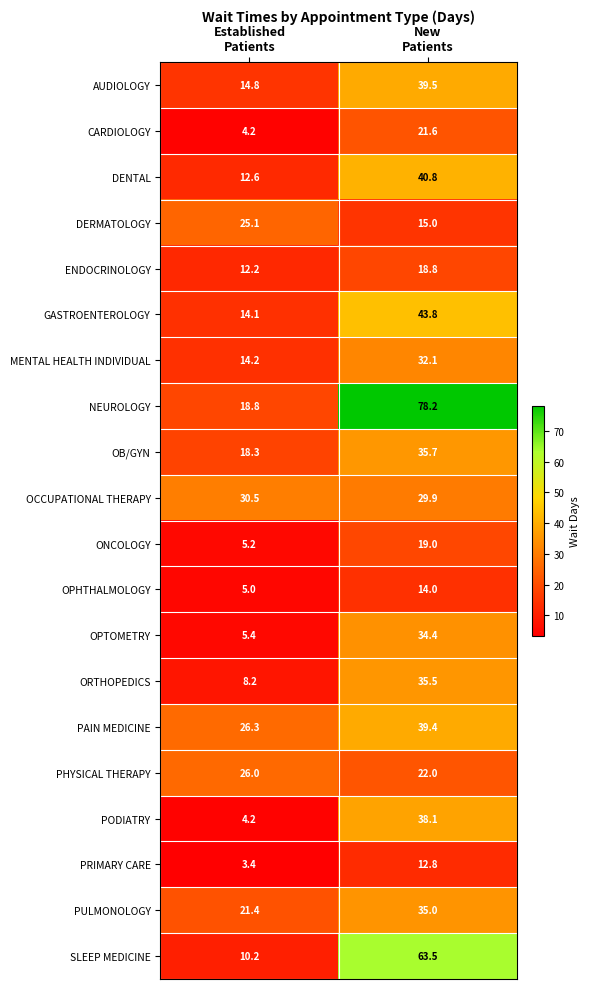

At New
Patients, list the series in order from smallest to largest.

PRIMARY CARE, OPHTHALMOLOGY, DERMATOLOGY, ENDOCRINOLOGY, ONCOLOGY, CARDIOLOGY, PHYSICAL THERAPY, OCCUPATIONAL THERAPY, MENTAL HEALTH INDIVIDUAL, OPTOMETRY, PULMONOLOGY, ORTHOPEDICS, OB/GYN, PODIATRY, PAIN MEDICINE, AUDIOLOGY, DENTAL, GASTROENTEROLOGY, SLEEP MEDICINE, NEUROLOGY